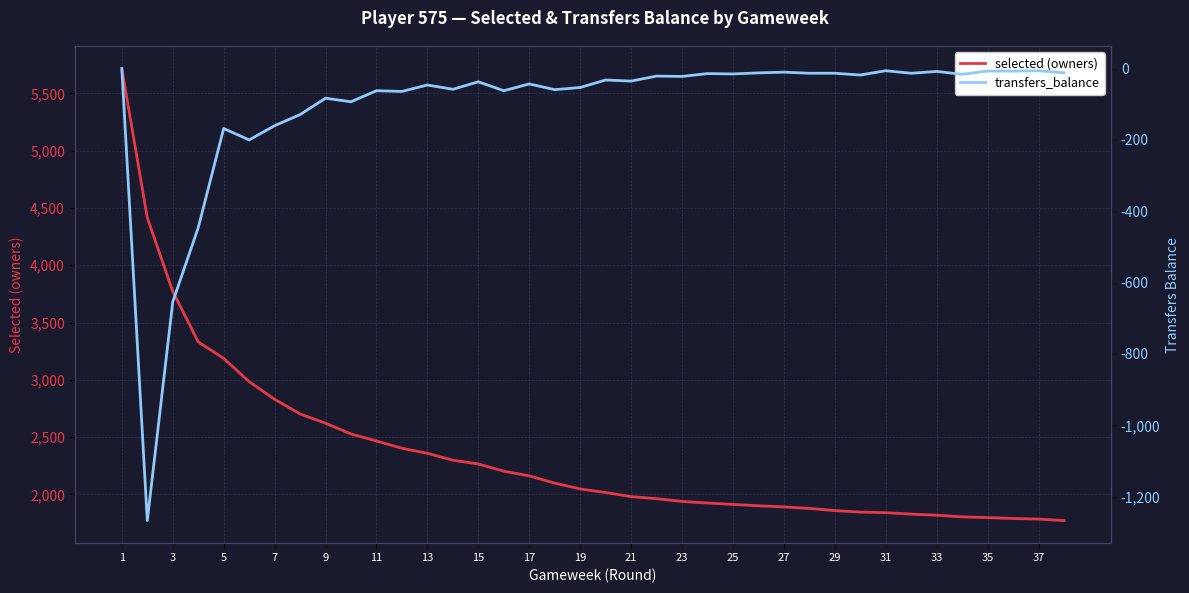

What value does the selected (owners) series have at 37, to the nearest 50?

1800